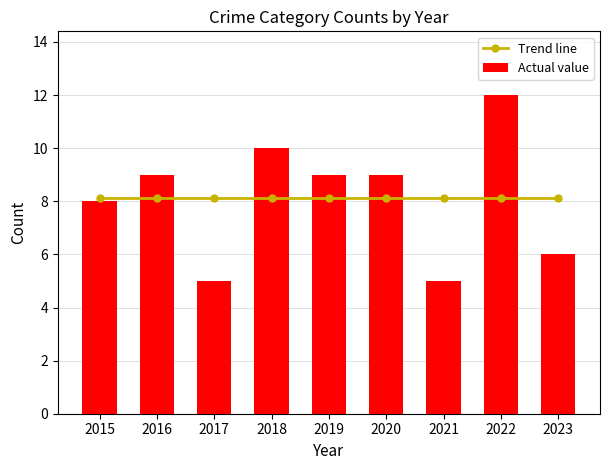

What is the value of the Actual value bar at the 8th from the left?

12